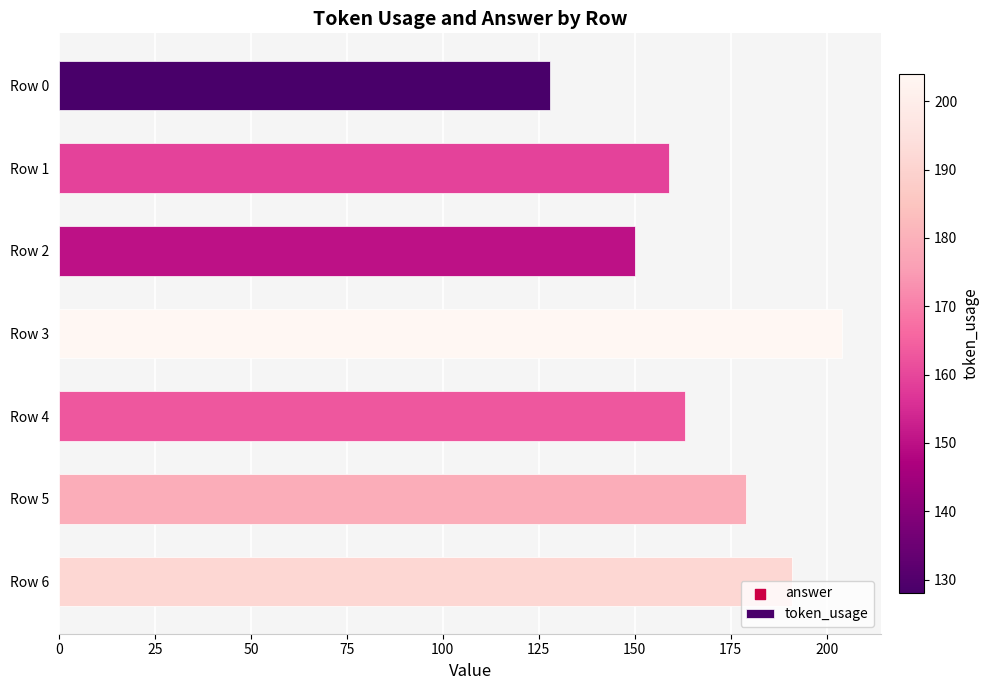

What is the ratio of the value at Row 6 to the value at Row 4?

1.2